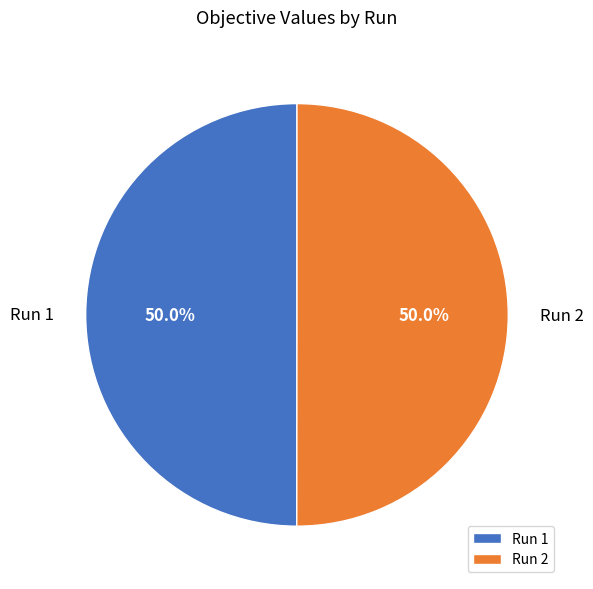

How much of the chart is everything except Run 1?

50.0%